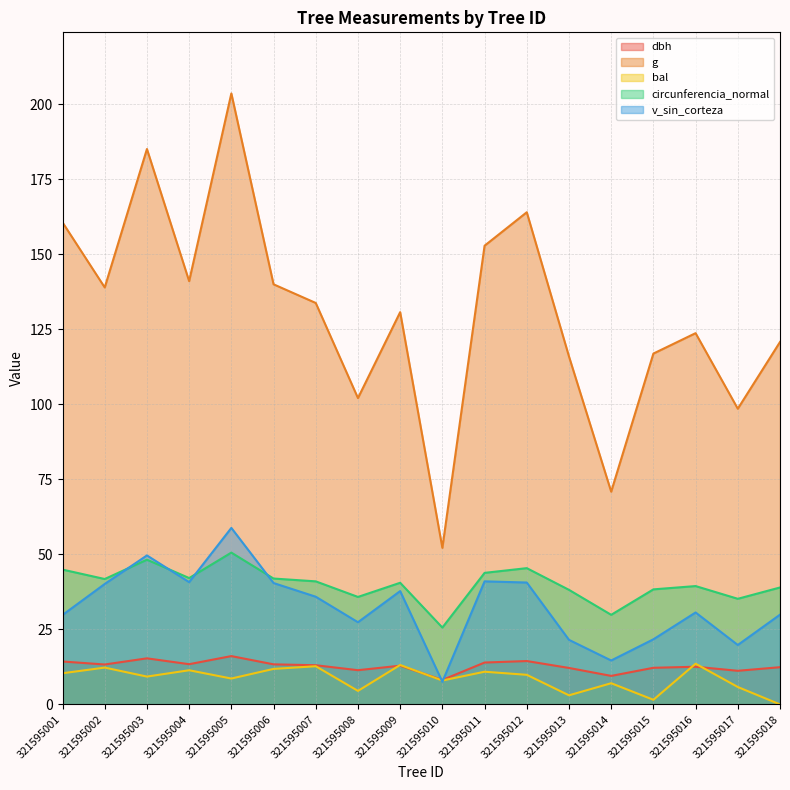

Between 321595002 and 321595017, which is larger?

321595002